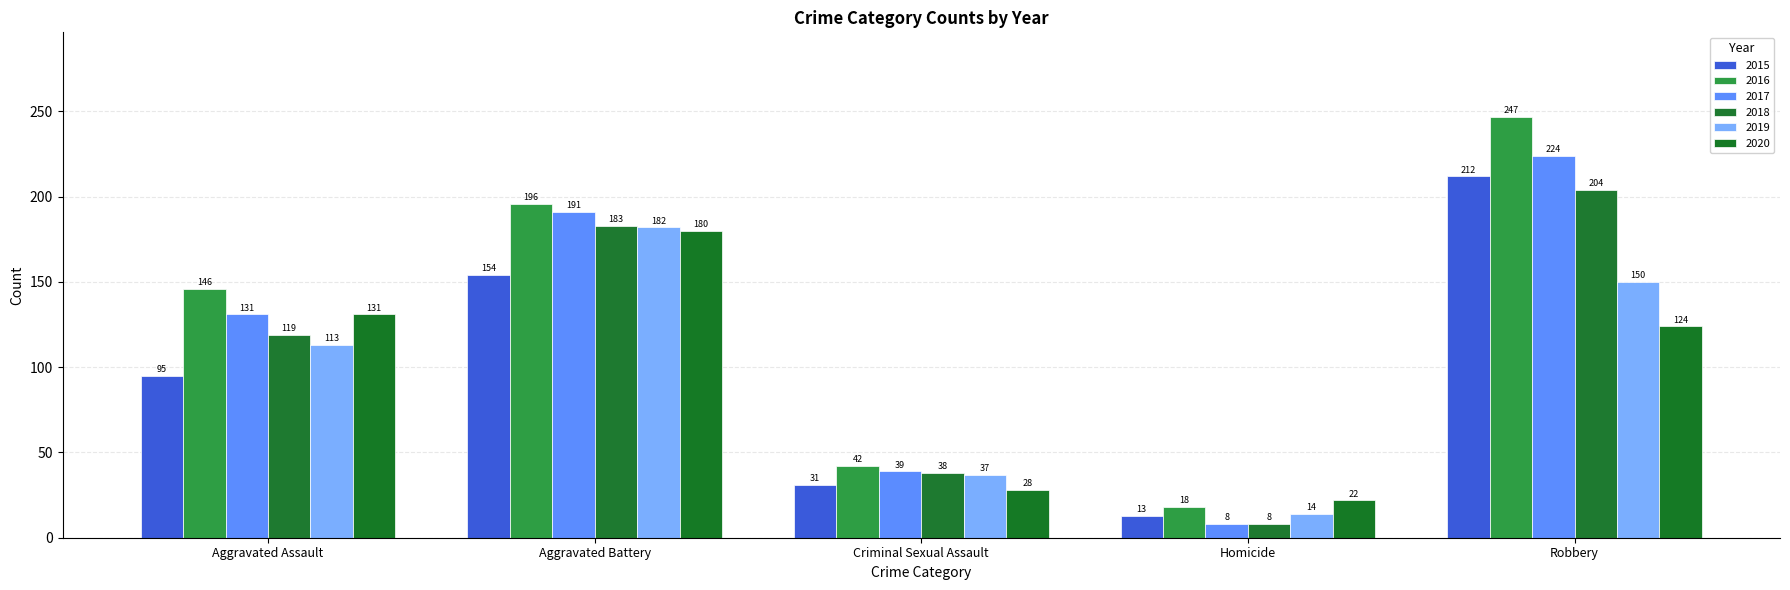

Which series has the largest total across all categories?

2016